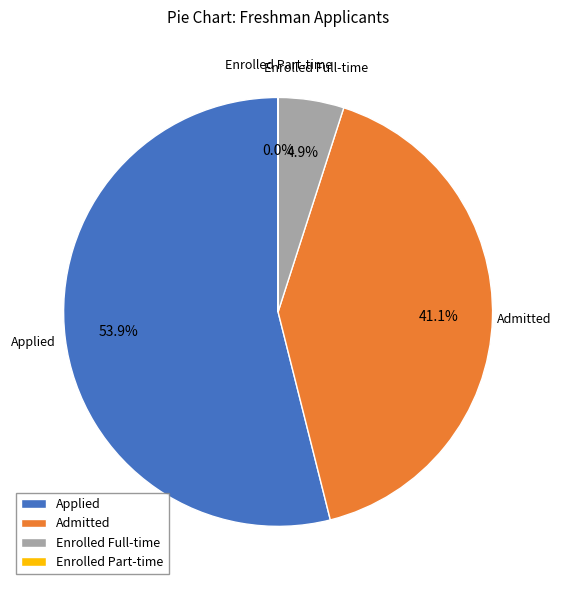

Approximately how many times larger is the value at Admitted compared to Applied?

0.8